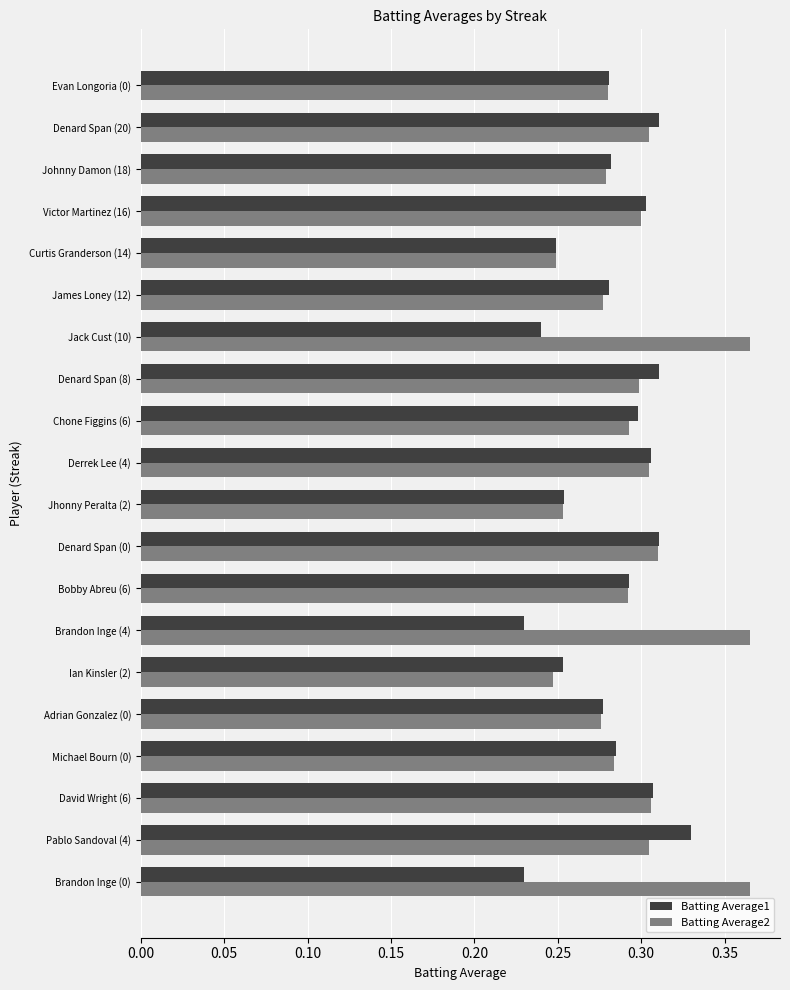

List the series in order of their overall mean, lowest first.

Batting Average1, Batting Average2